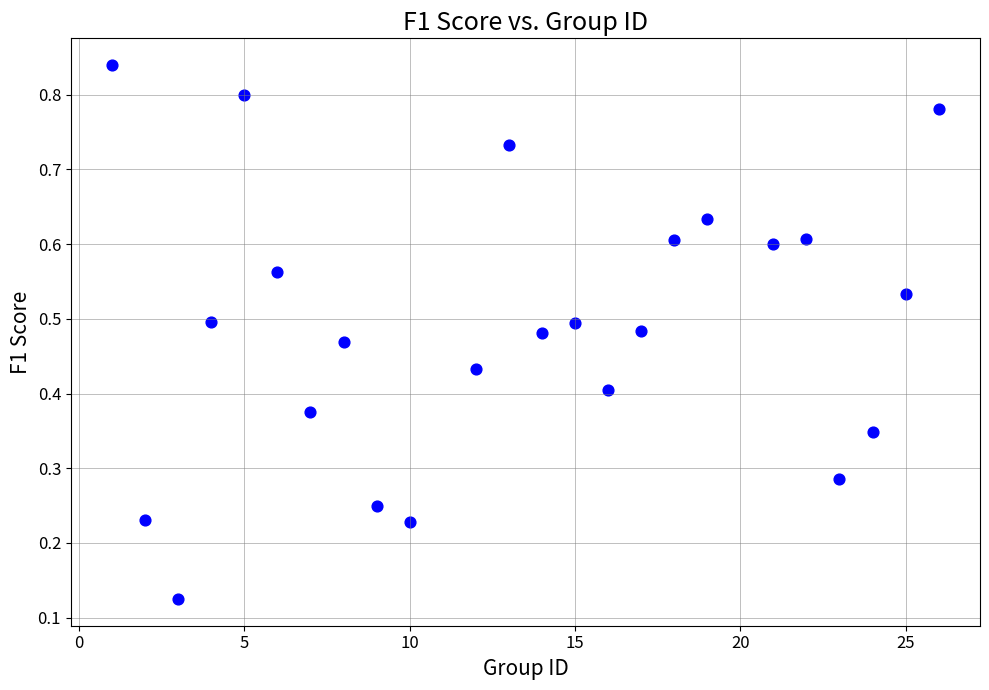

What is the range of X values (max minus min)?

25.0